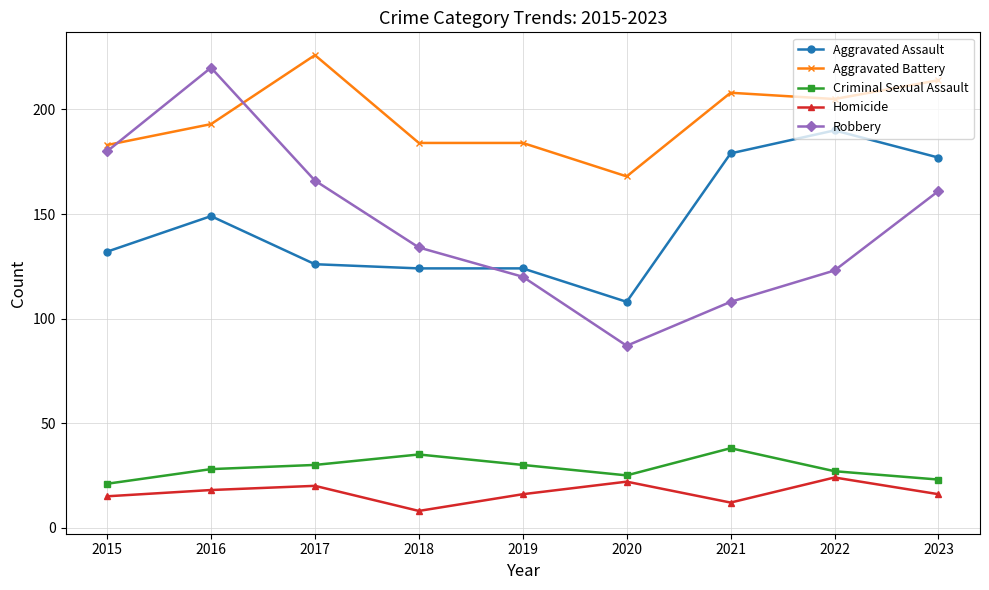

Between 2015 and 2016, which series saw the biggest shift?

Robbery